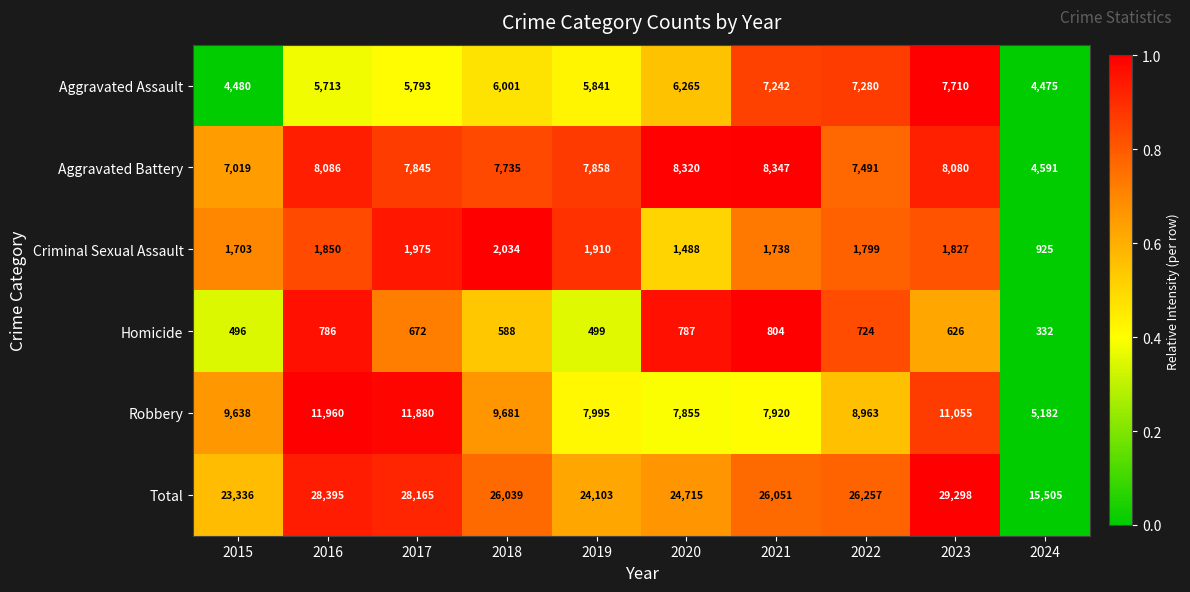

The value of Robbery at 2016 is 11960. True or false?

True